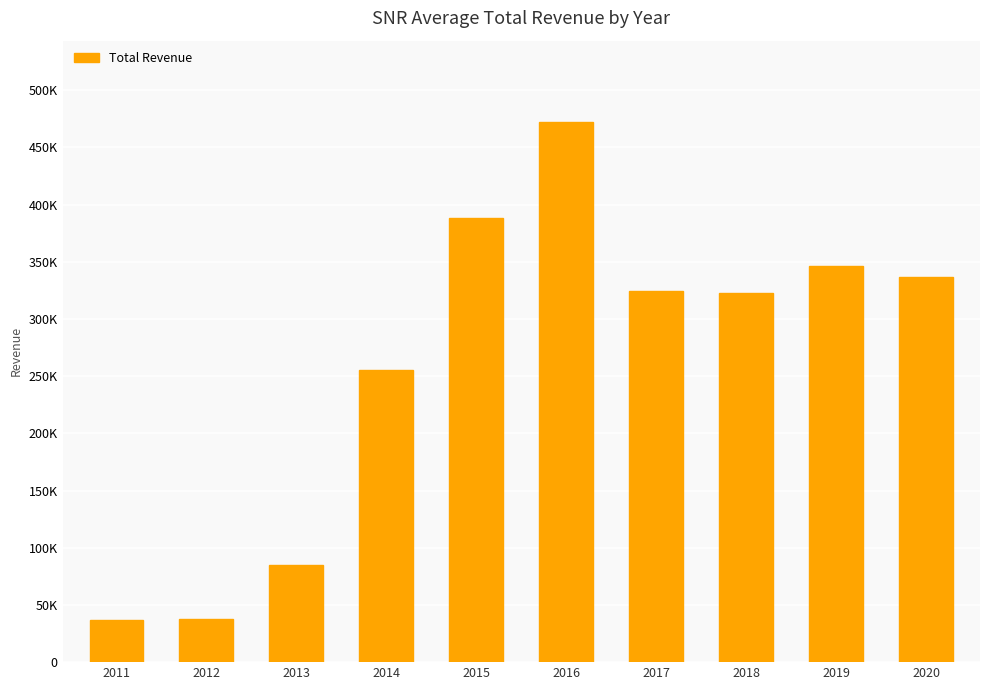

Does the chart contain any negative values?

No